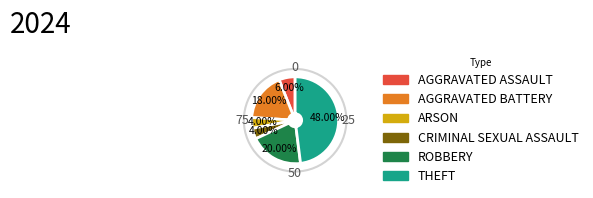

Is there any slice that represents more than half of the pie?

No